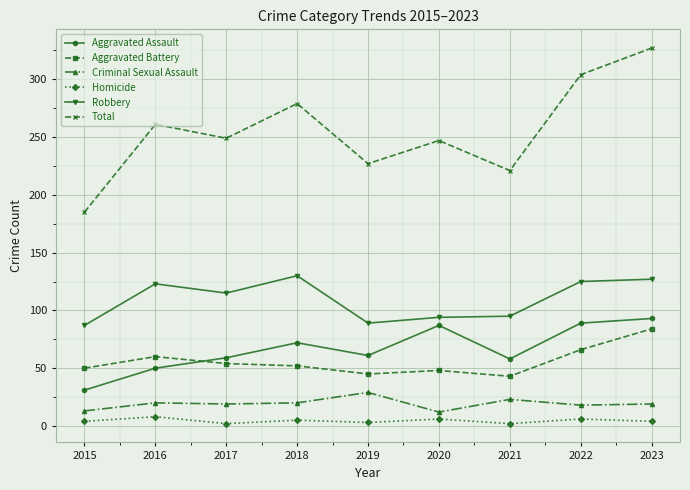

Does the chart display data point markers on the line(s)?

Yes